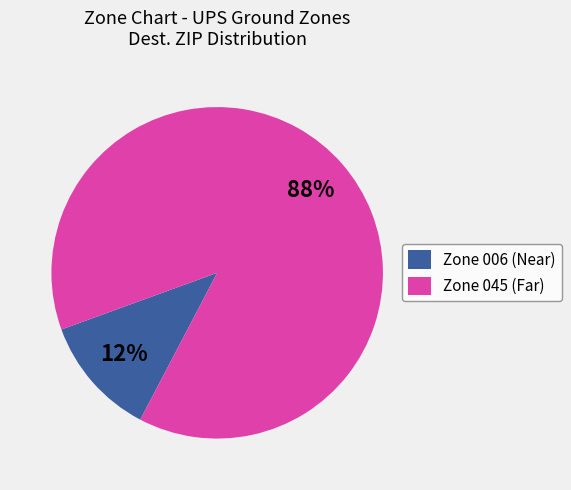

Rank the categories by value from highest to lowest.

Zone 045 (Far), Zone 006 (Near)